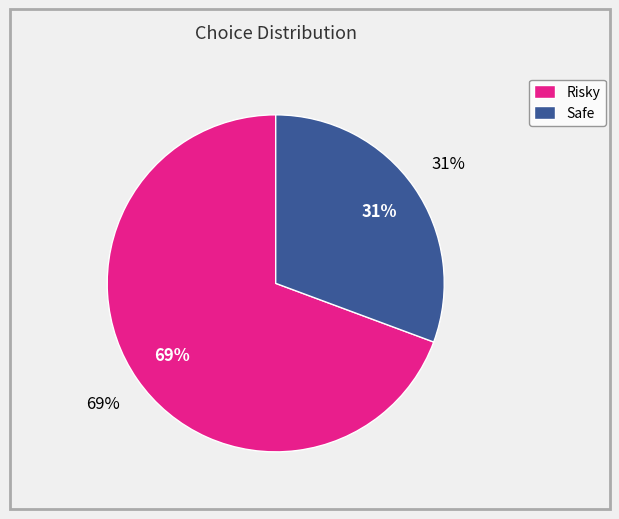

To the nearest percent, what portion does Safe represent?

31%